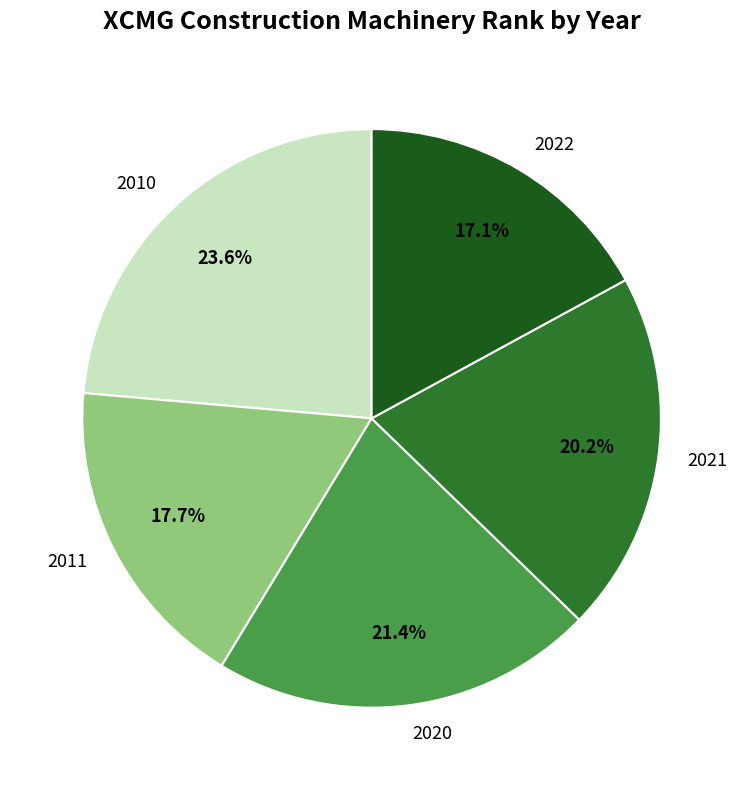

Approximately how many times larger is the value at 2010 compared to 2021?

1.2